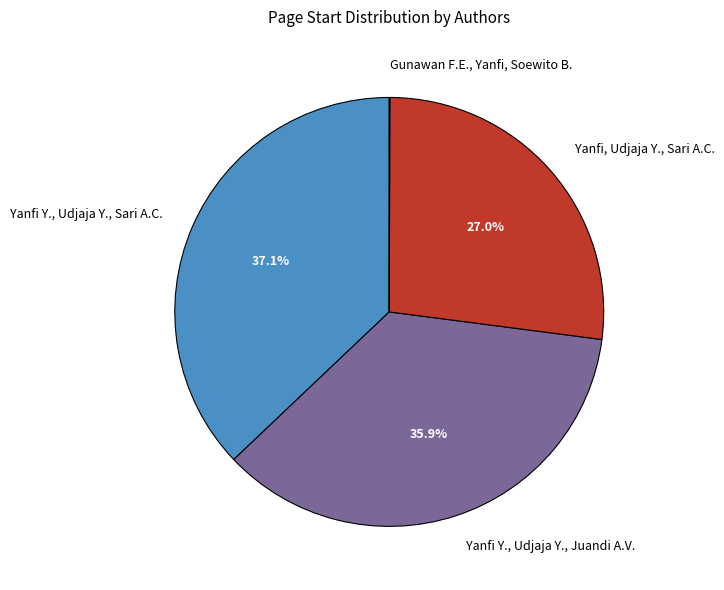

Is it true that Yanfi, Udjaja Y., Sari A.C. is 27% of the pie?

True